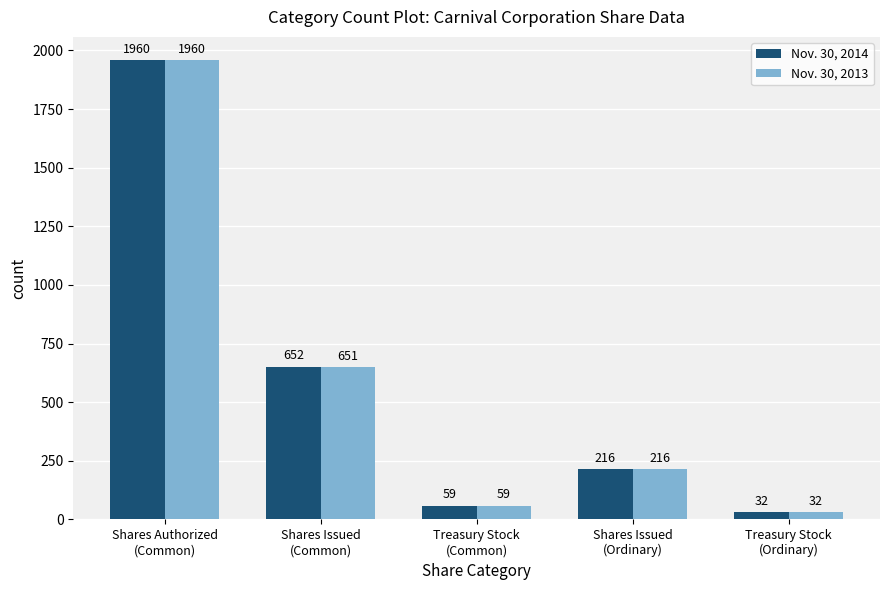

What is the total value across all series at Shares Issued
(Ordinary)?

432